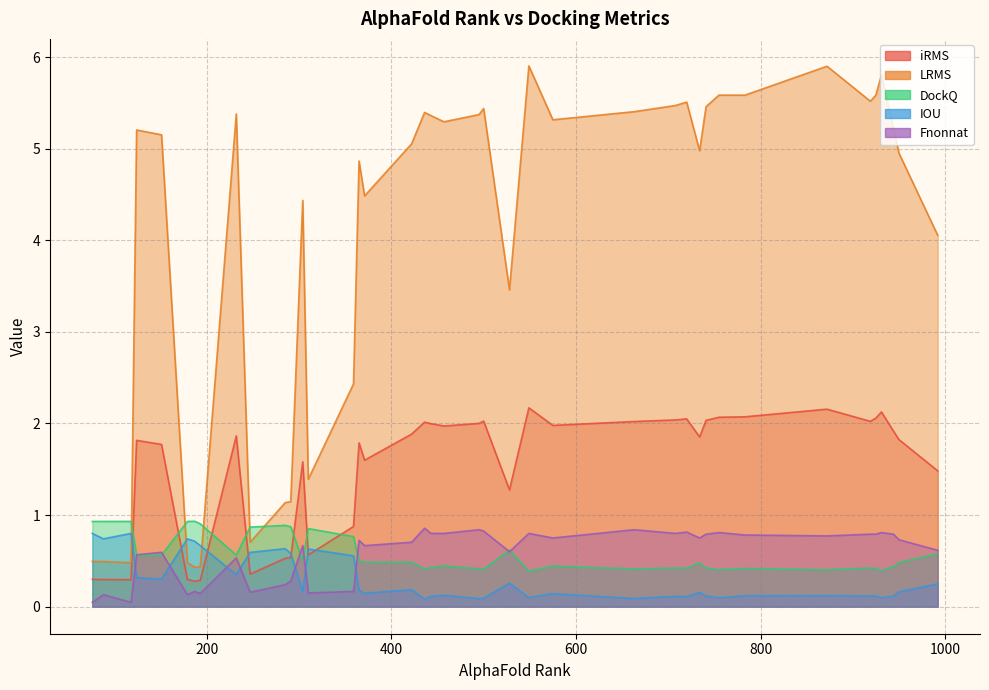

Reading left to right, what are all the values shown in this chart?

iRMS: 755=2.1	443=2.0	179=0.3	944=1.9	187=0.3	371=1.6	291=0.5	931=2.1	436=2.0	720=2.1	528=1.3	304=1.6	741=2.0	457=2.0	950=1.8	193=0.3	285=0.5	365=1.8	549=2.2	118=0.3	925=2.1	422=1.9	734=1.9	310=0.6	151=1.8	88=0.3	247=0.4	76=0.3	359=0.9	872=2.2	992=1.5	663=2.0	783=2.1	495=2.0	575=2.0	232=1.9	919=2.0	124=1.8	708=2.0	500=2.0
LRMS: 755=5.6	443=5.4	179=0.5	944=5.2	187=0.4	371=4.5	291=1.1	931=5.8	436=5.4	720=5.5	528=3.5	304=4.4	741=5.5	457=5.3	950=5.0	193=0.4	285=1.1	365=4.9	549=5.9	118=0.5	925=5.6	422=5.1	734=5.0	310=1.4	151=5.2	88=0.5	247=0.7	76=0.5	359=2.4	872=5.9	992=4.1	663=5.4	783=5.6	495=5.4	575=5.3	232=5.4	919=5.5	124=5.2	708=5.5	500=5.4
DockQ: 755=0.4	443=0.4	179=0.9	944=0.4	187=0.9	371=0.5	291=0.9	931=0.4	436=0.4	720=0.4	528=0.6	304=0.5	741=0.4	457=0.4	950=0.5	193=0.9	285=0.9	365=0.5	549=0.4	118=0.9	925=0.4	422=0.5	734=0.5	310=0.9	151=0.6	88=0.9	247=0.9	76=0.9	359=0.8	872=0.4	992=0.6	663=0.4	783=0.4	495=0.4	575=0.4	232=0.6	919=0.4	124=0.6	708=0.4	500=0.4
IOU: 755=0.1	443=0.1	179=0.7	944=0.1	187=0.7	371=0.1	291=0.6	931=0.1	436=0.1	720=0.1	528=0.3	304=0.2	741=0.1	457=0.1	950=0.2	193=0.7	285=0.6	365=0.2	549=0.1	118=0.8	925=0.1	422=0.2	734=0.2	310=0.6	151=0.3	88=0.7	247=0.6	76=0.8	359=0.6	872=0.1	992=0.2	663=0.1	783=0.1	495=0.1	575=0.1	232=0.3	919=0.1	124=0.3	708=0.1	500=0.1
Fnonnat: 755=0.8	443=0.8	179=0.1	944=0.8	187=0.2	371=0.7	291=0.3	931=0.8	436=0.9	720=0.8	528=0.6	304=0.7	741=0.8	457=0.8	950=0.7	193=0.1	285=0.2	365=0.7	549=0.8	118=0.0	925=0.8	422=0.7	734=0.8	310=0.1	151=0.6	88=0.1	247=0.2	76=0.0	359=0.2	872=0.8	992=0.6	663=0.8	783=0.8	495=0.8	575=0.8	232=0.5	919=0.8	124=0.6	708=0.8	500=0.8